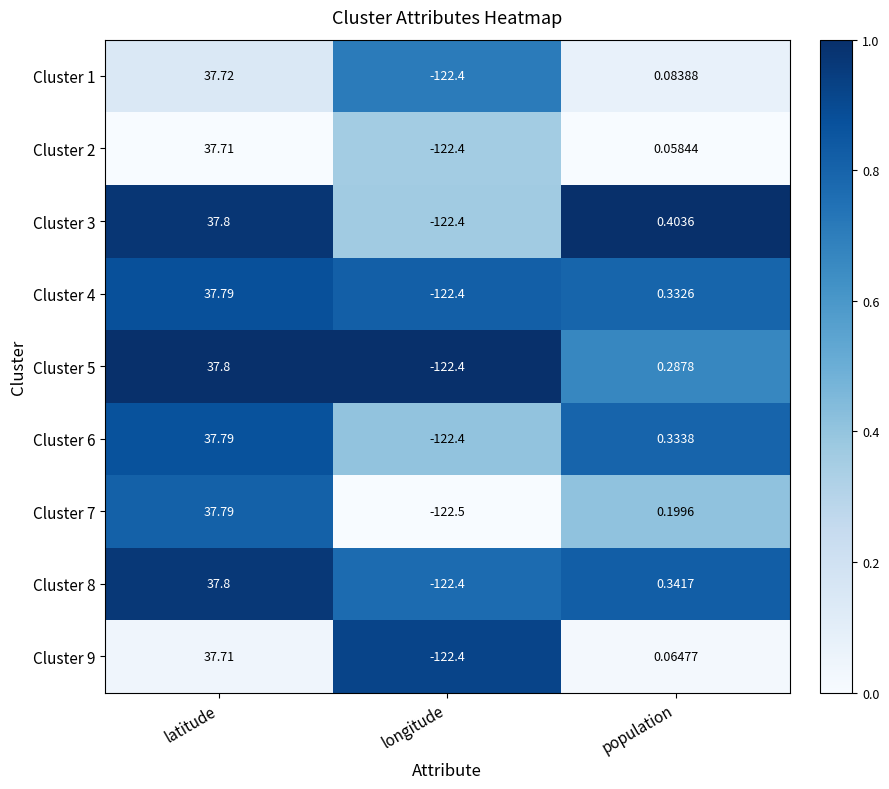

At which label does Cluster 3 first exceed 0?

latitude